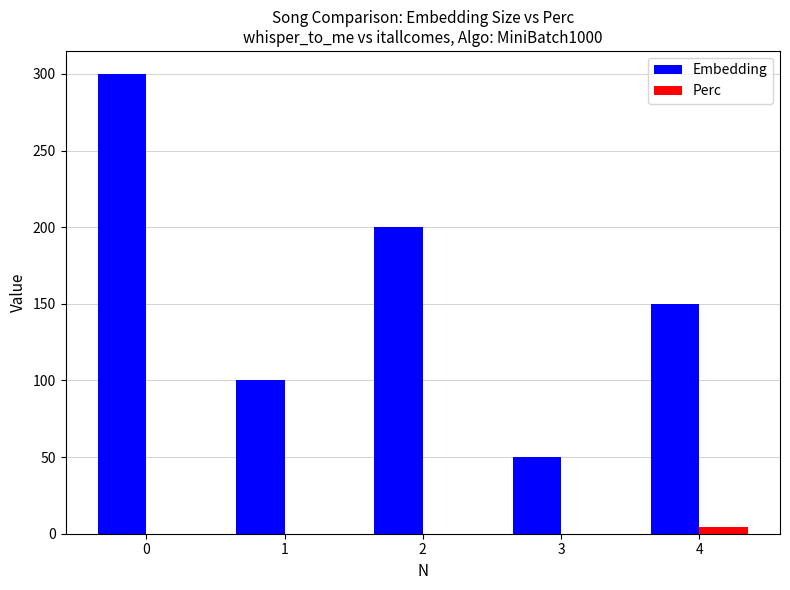

What is the maximum value for Embedding?

300.0